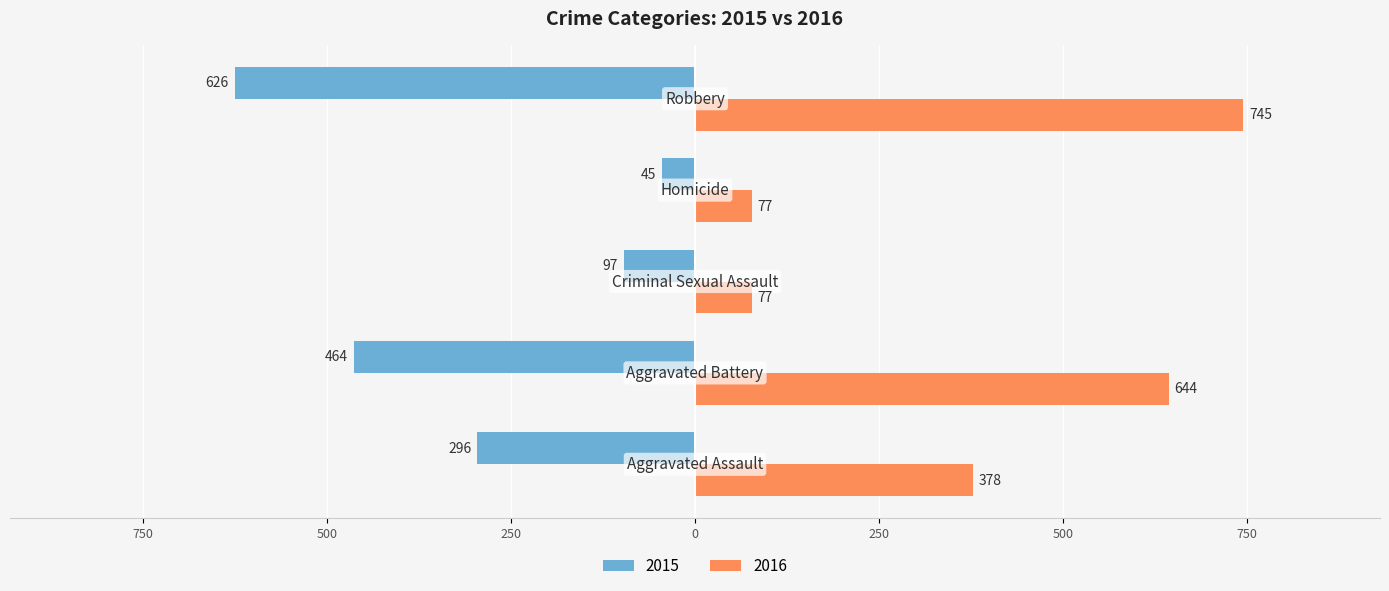

What is the sum of all 2015 values?

-1528